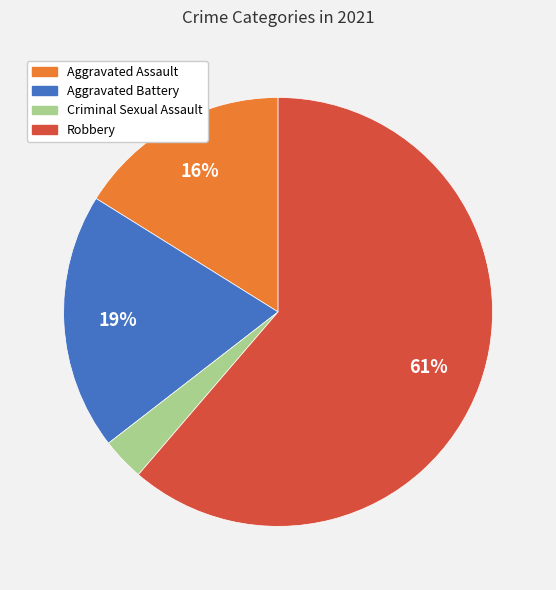

To the nearest percent, what is the average slice percentage?

25%